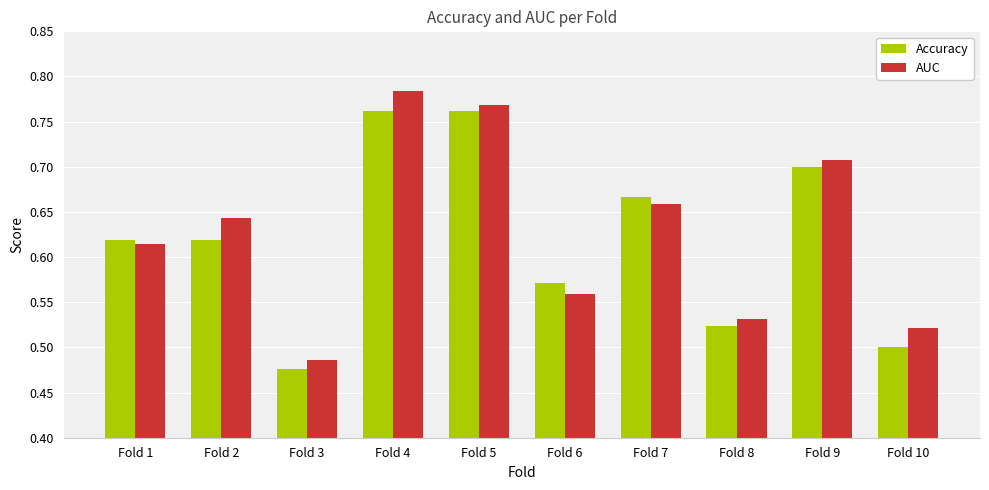

List the series in order of their peak value, lowest first.

Accuracy, AUC